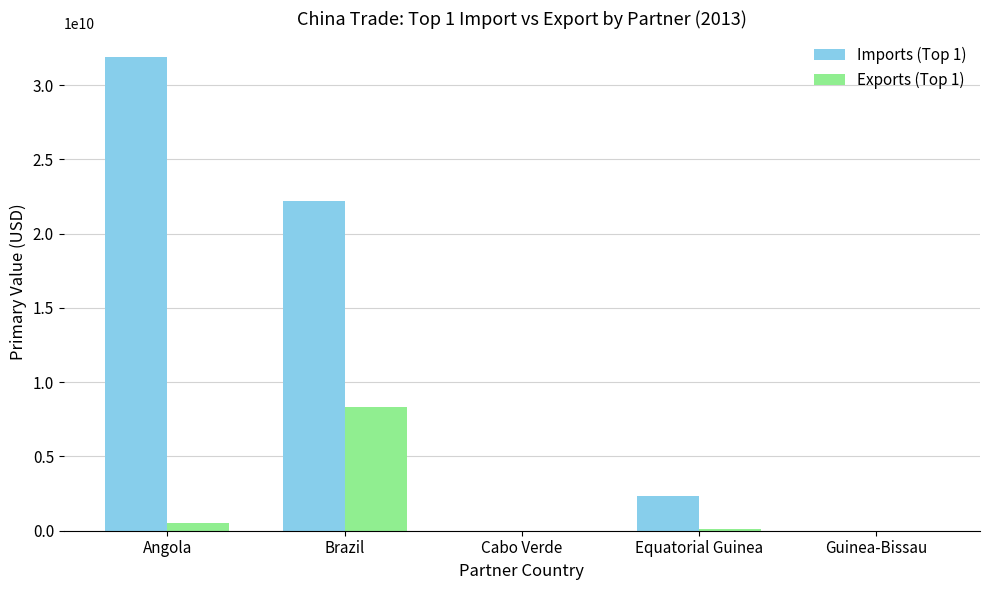

At which category does the chart reach its peak across all series?

Angola